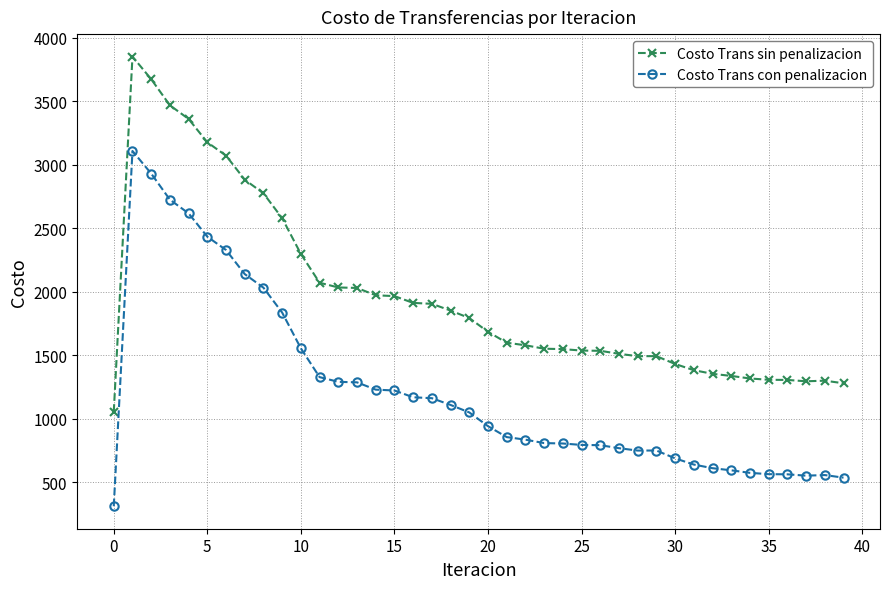

What is the minimum value for Costo Trans sin penalizacion?

1054.2